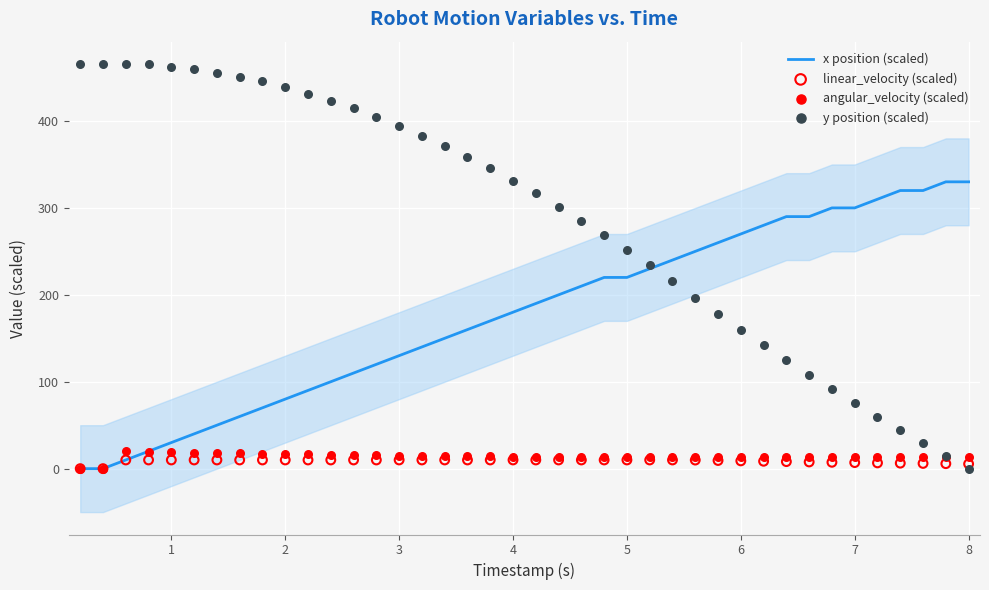

Which series contains the lowest Y value?

x position (scaled)